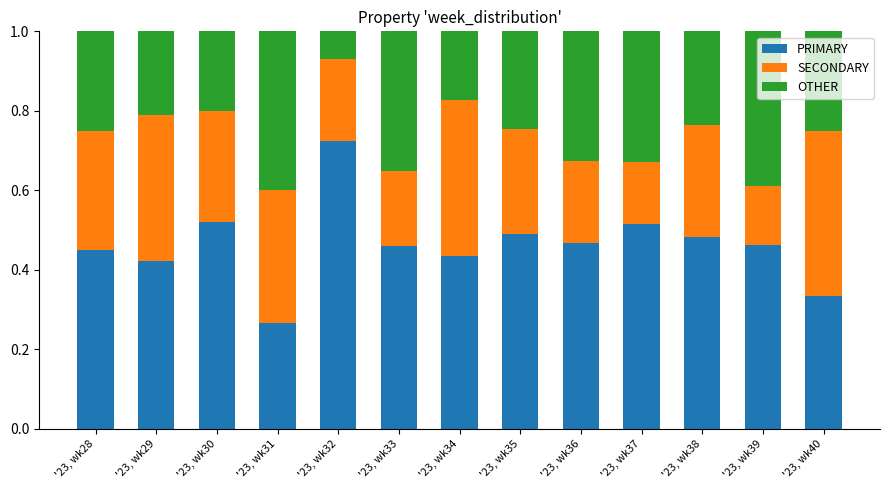

How many PRIMARY values are between 0 and 1?

13